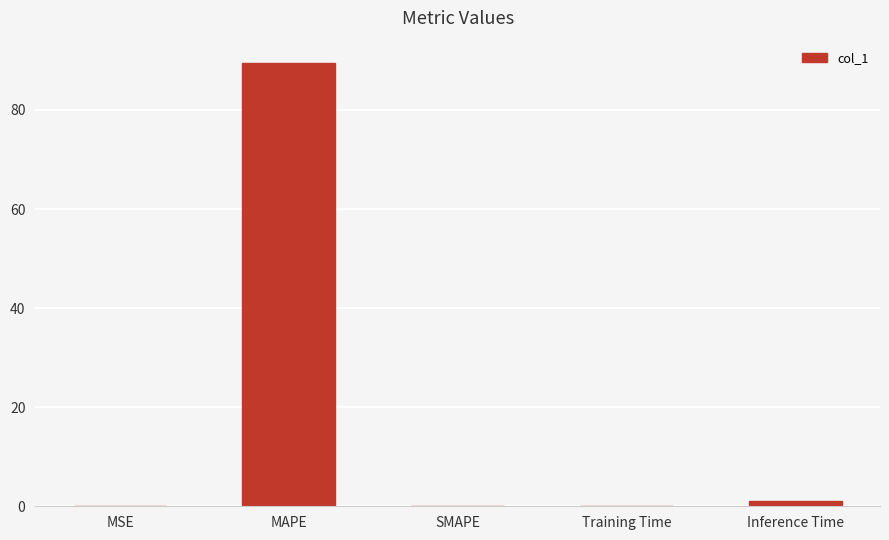

What is the sum of all values?

90.7